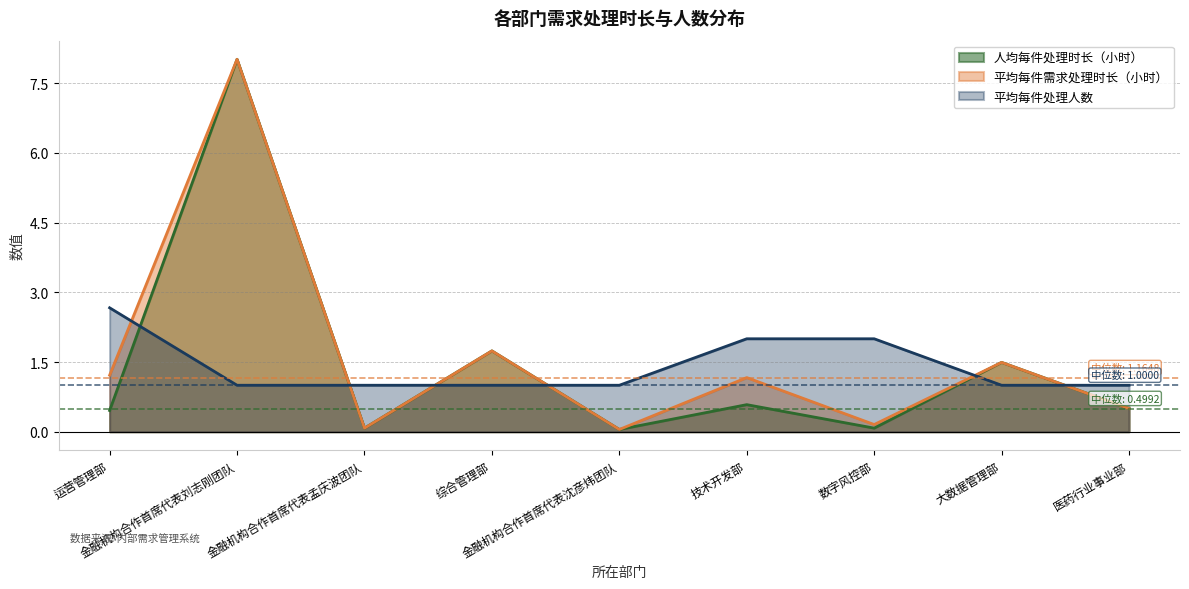

True or false: 人均每件处理时长（小时） has a value of 3.9 at 金融机构合作首席代表刘志刚团队.

False